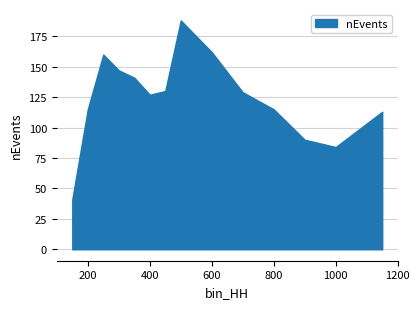

True or false: Efficiencies and nEvents cross at least once.

False